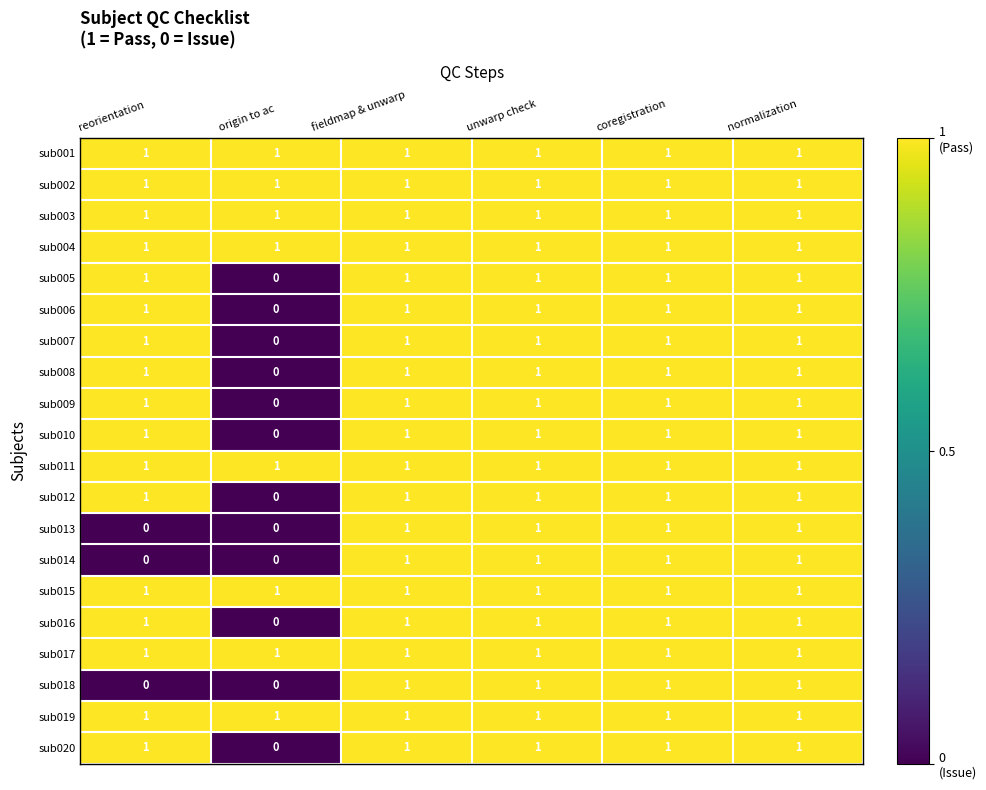

Which category has the lowest value in the sub016 series?

origin to ac